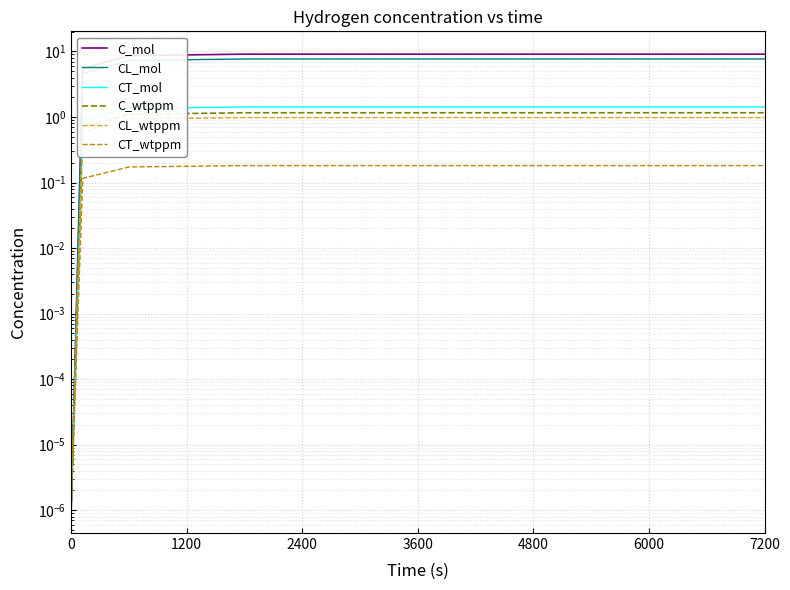

Reading left to right, transcribe all the data shown in this chart.

C_mol: 0.0	5.5	8.6	9.1	9.1
CL_mol: 0.0	4.6	7.3	7.7	7.7
CT_mol: 0.0	0.9	1.4	1.4	1.4
C_wtppm: 0.0	0.7	1.1	1.2	1.2
CL_wtppm: 0.0	0.6	0.9	1.0	1.0
CT_wtppm: 0.0	0.1	0.2	0.2	0.2